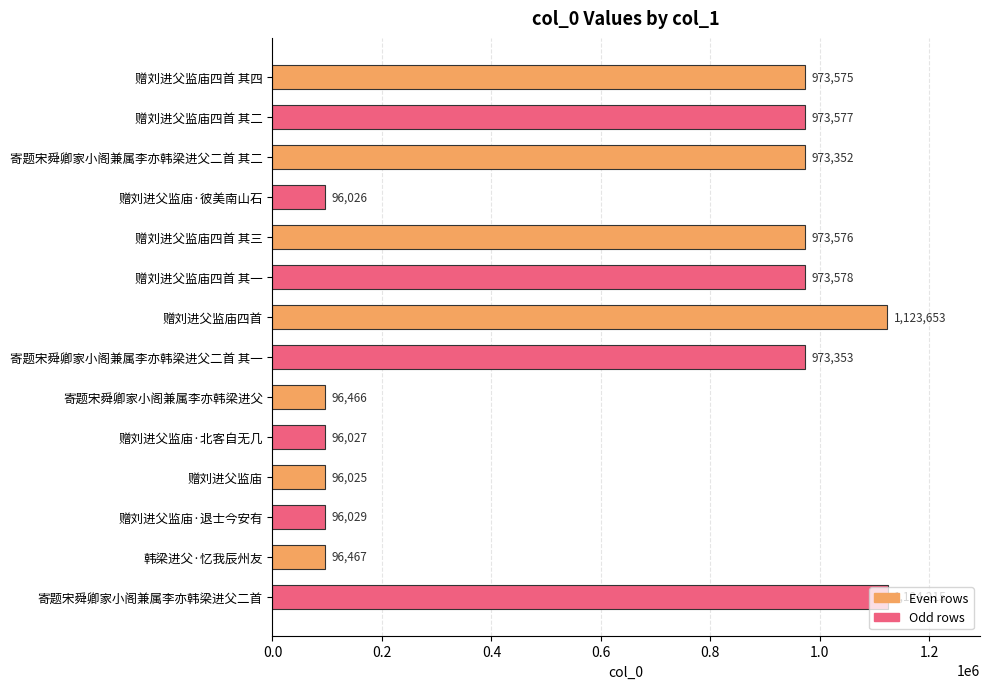

What is the average value?

618994